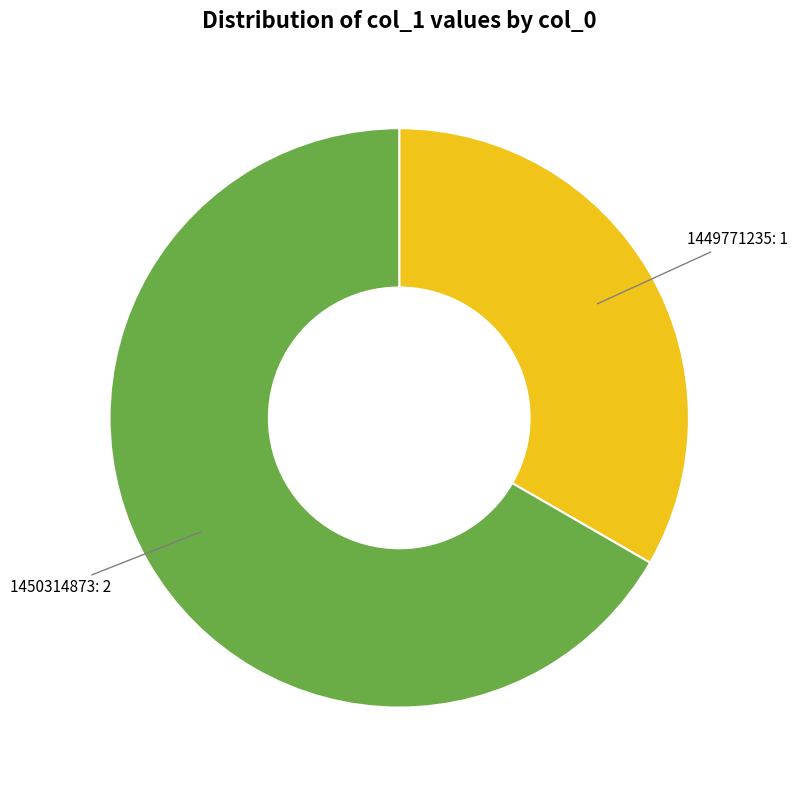

Is there any slice that represents more than half of the pie?

Yes